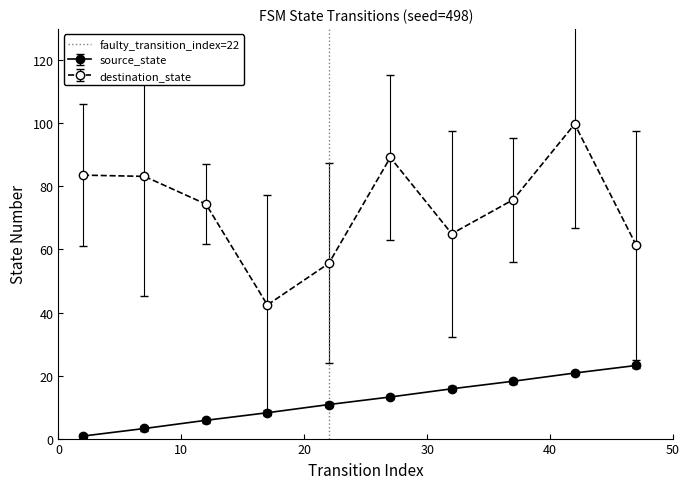

What is the value of the destination_state point at the 5th from the left?

55.6